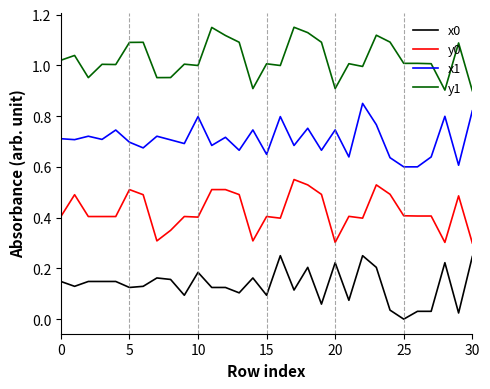

Which series has the largest total across all categories?

y1